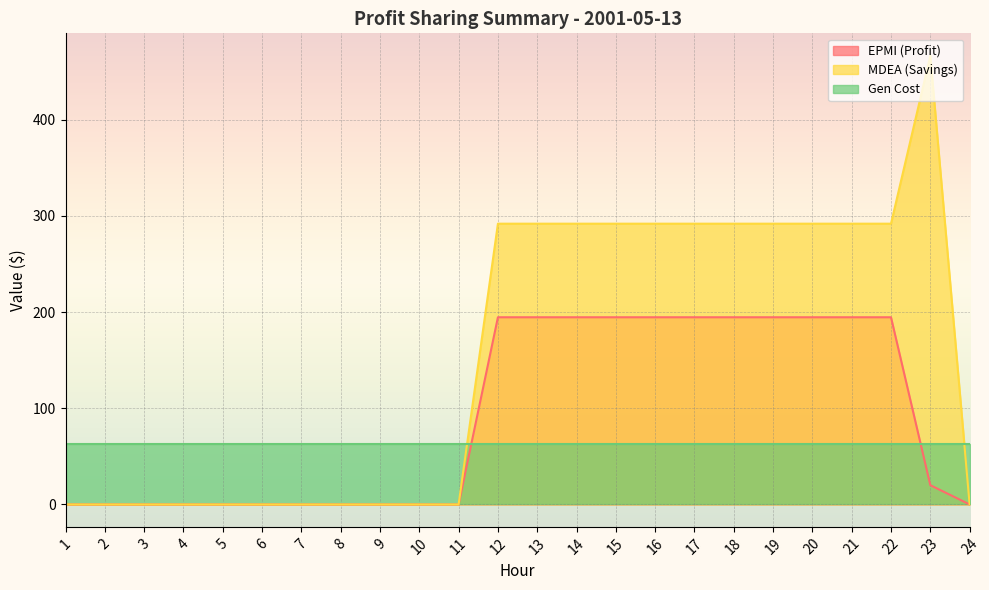

List the series in order of their peak value, lowest first.

Gen Cost, EPMI (Profit), MDEA (Savings)